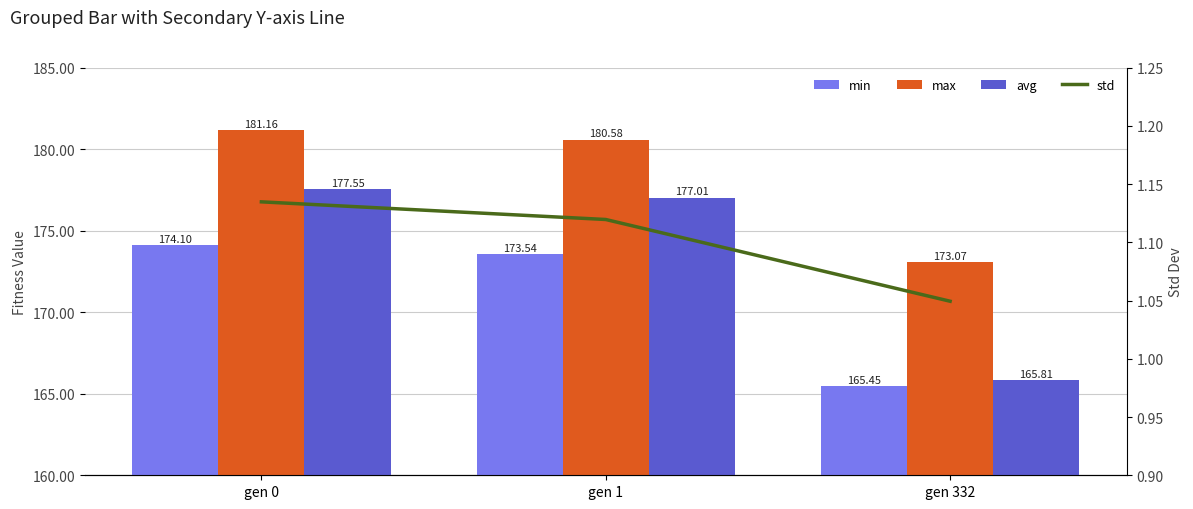

Which series has the largest total across all categories?

max